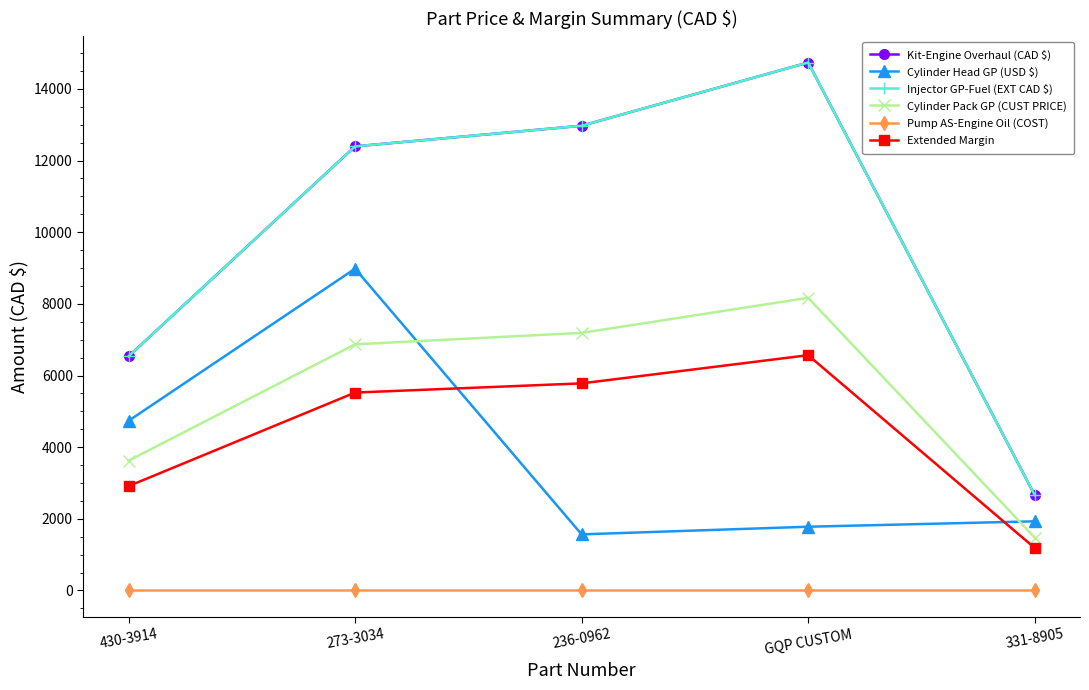

True or false: Kit-Engine Overhaul (CAD $) and Cylinder Head GP (USD $) cross at least once.

False